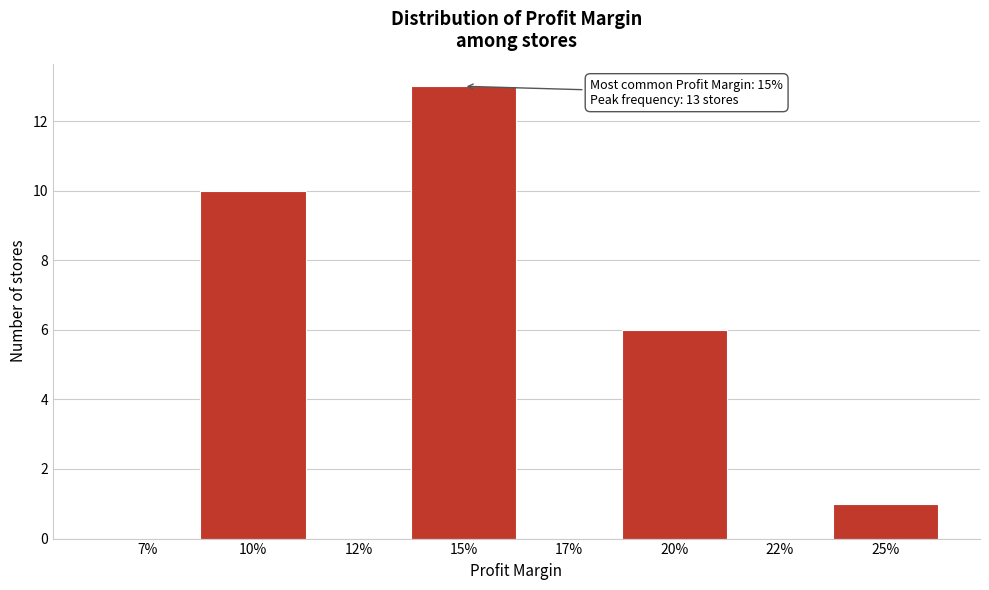

Reading left to right, transcribe all the data shown in this chart.

7%=0	10%=10	12%=0	15%=13	17%=0	20%=6	22%=0	25%=1